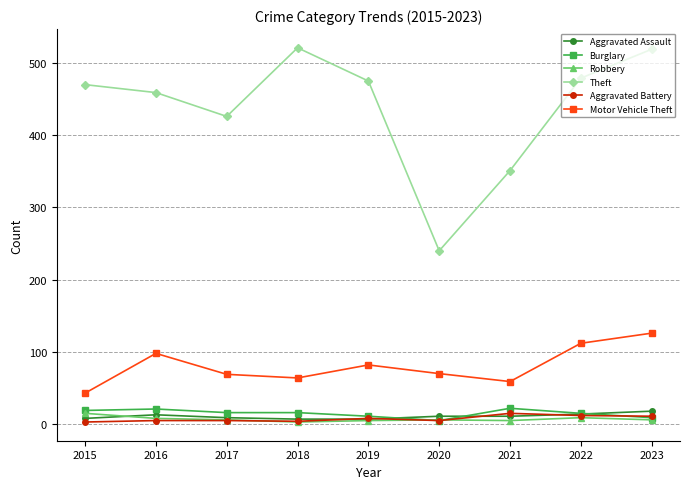

At which label does Robbery first exceed 6?

2015